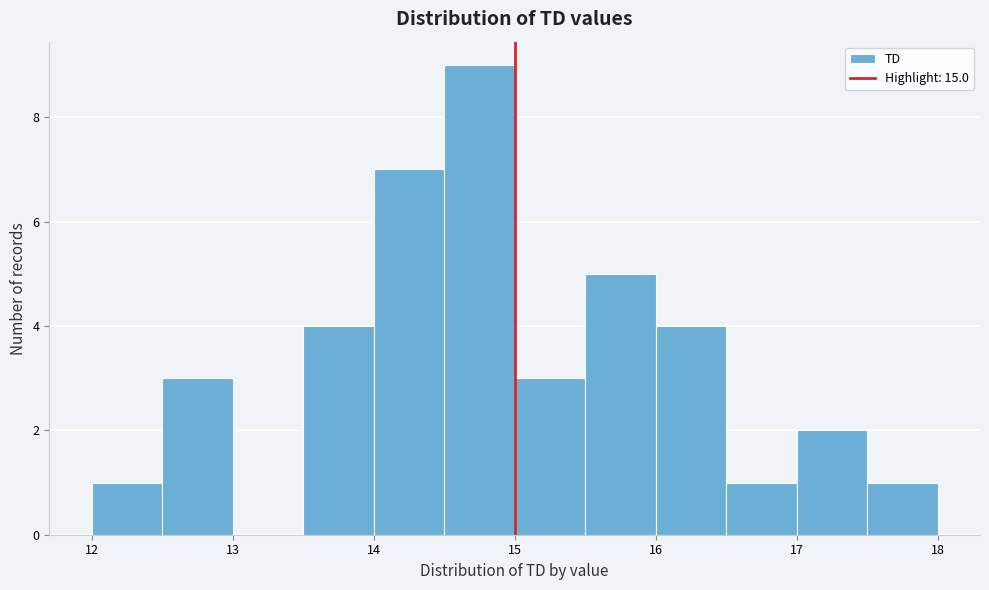

Which range on the x-axis has the tallest bar?

14.5 to 15.0